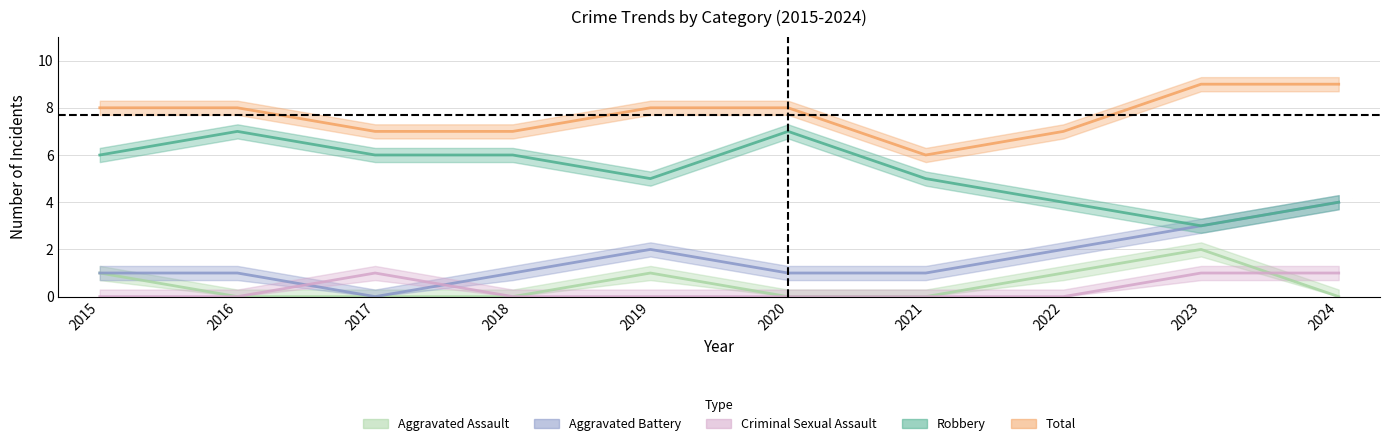

True or false: Aggravated Battery and Total intersect in this chart.

False